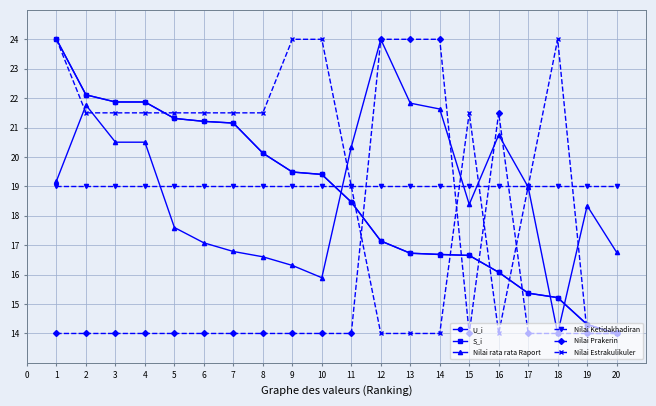

What is the smallest value displayed?

14.0